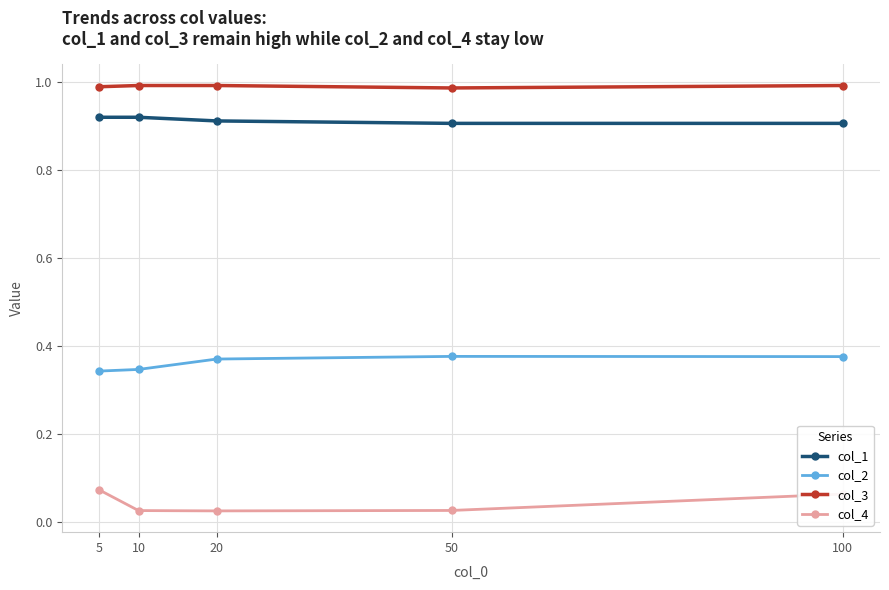

What is the sum of all col_1 values?

4.6